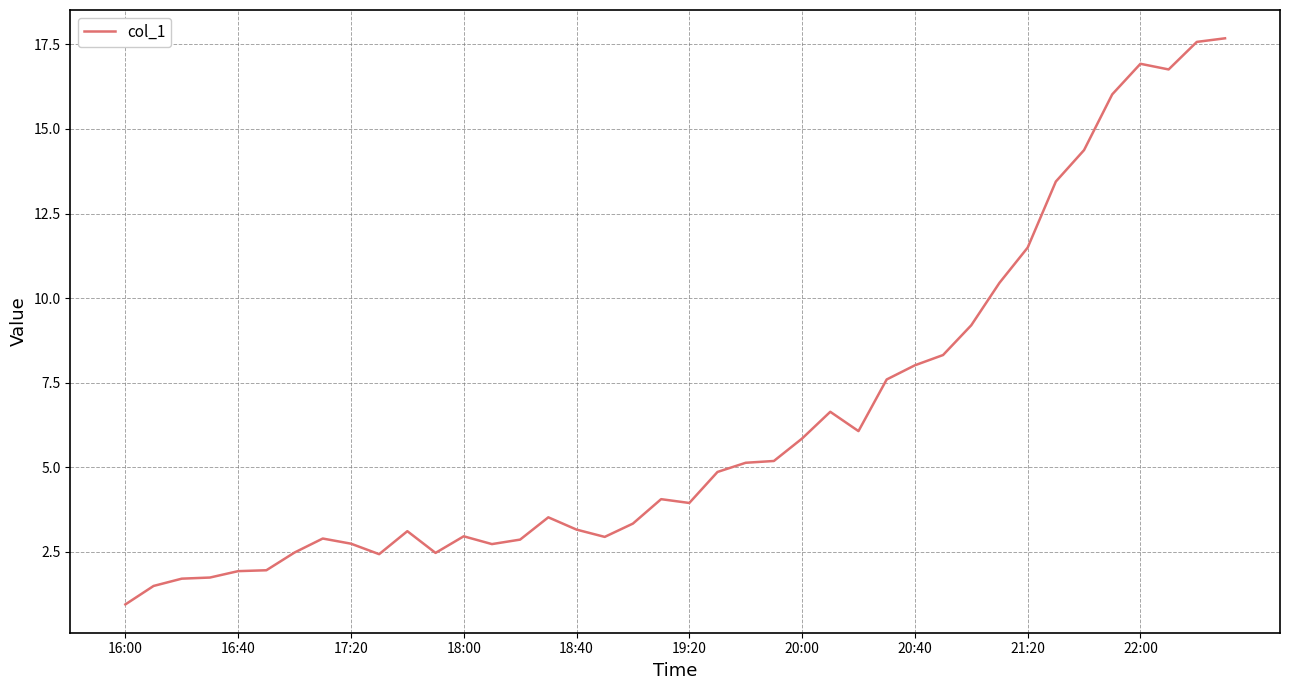

What is the difference between the maximum and minimum values?

16.7